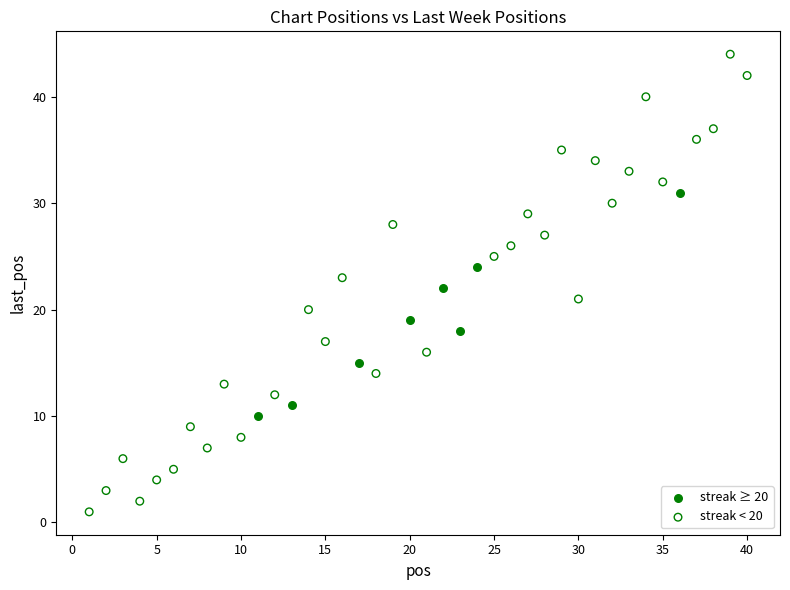

What are all the series names shown in the legend?

streak ≥ 20, streak < 20